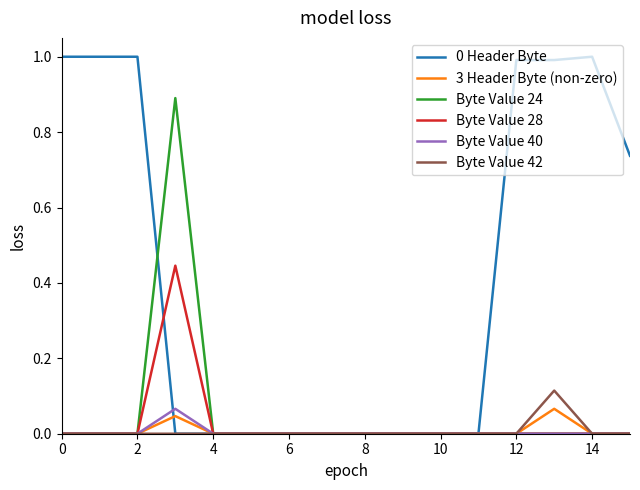

Count the Byte Value 40 values in the range 0 to 1.

16